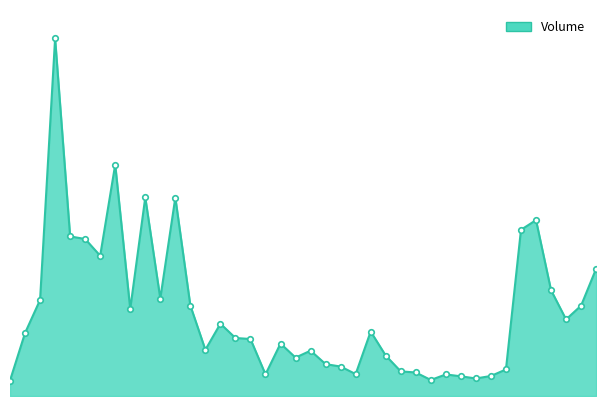

Rank the categories by value from lowest to highest.

2022-01-03, 2022-02-15, 2022-02-18, 2022-02-17, 2022-02-21, 2022-02-16, 2022-01-26, 2022-02-08, 2022-02-14, 2022-02-11, 2022-02-22, 2022-02-07, 2022-02-04, 2022-01-28, 2022-02-10, 2022-02-03, 2022-01-20, 2022-01-27, 2022-01-25, 2022-01-24, 2022-01-04, 2022-02-09, 2022-01-21, 2022-02-28, 2022-01-13, 2022-03-02, 2022-01-19, 2022-01-05, 2022-01-17, 2022-02-25, 2022-03-03, 2022-01-11, 2022-01-10, 2022-01-07, 2022-02-23, 2022-02-24, 2022-01-18, 2022-01-14, 2022-01-12, 2022-01-06